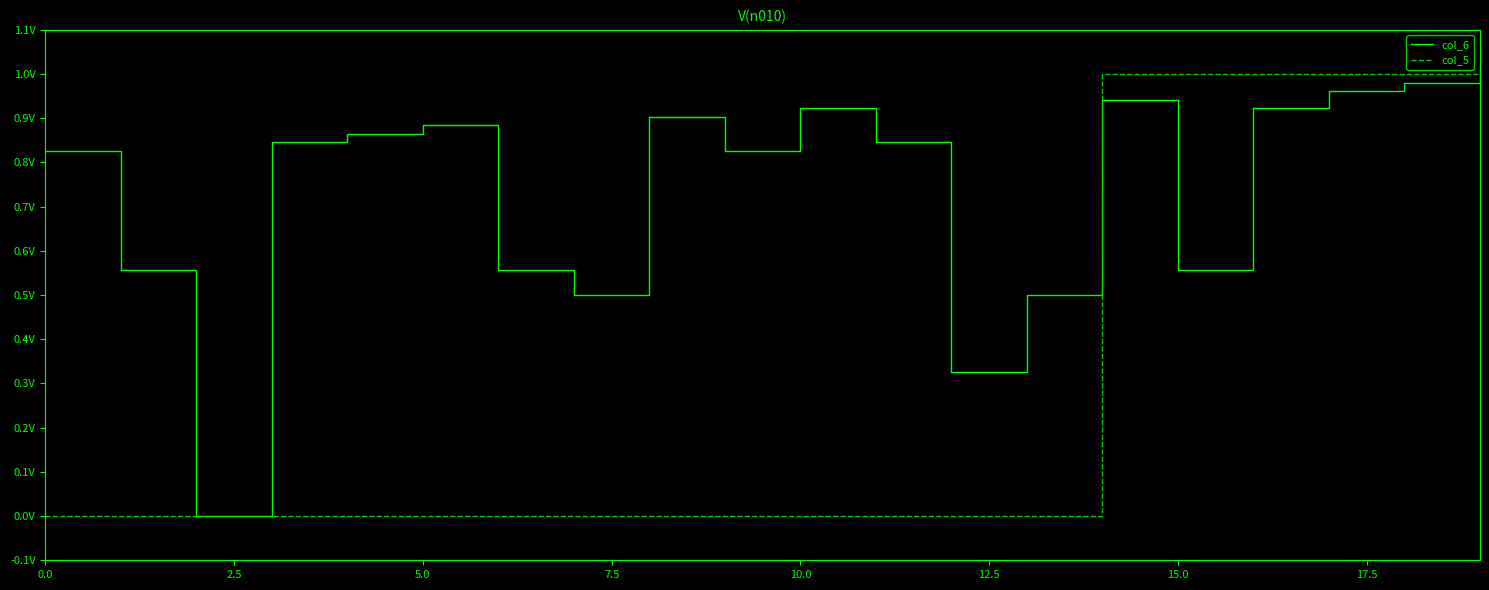

What are all the series names shown in the legend?

col_6, col_5